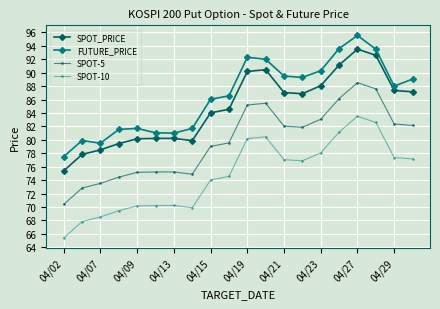

List the series in order of their peak value, lowest first.

SPOT-10, SPOT-5, SPOT_PRICE, FUTURE_PRICE